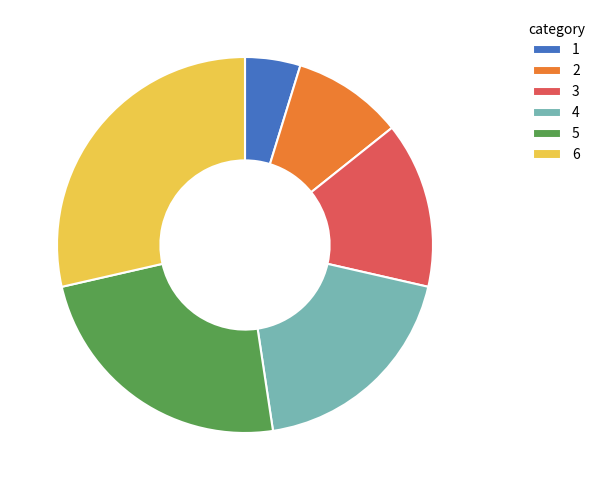

Rank the categories by value from lowest to highest.

1, 2, 3, 4, 5, 6